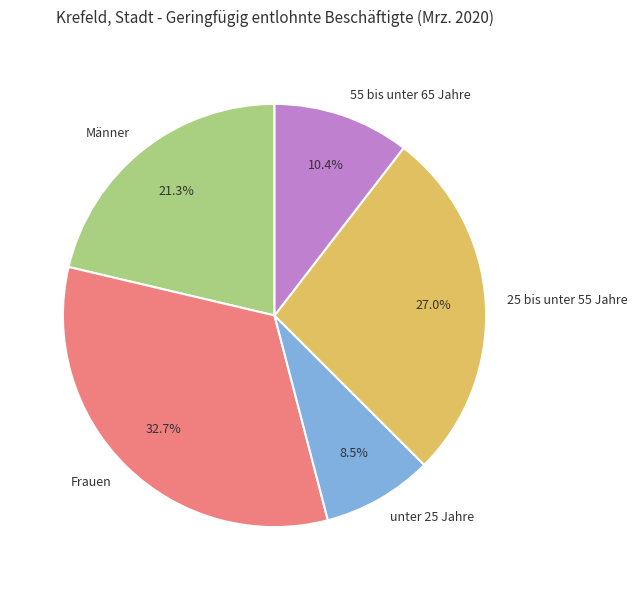

Do Frauen and unter 25 Jahre together represent more than half of the pie?

No